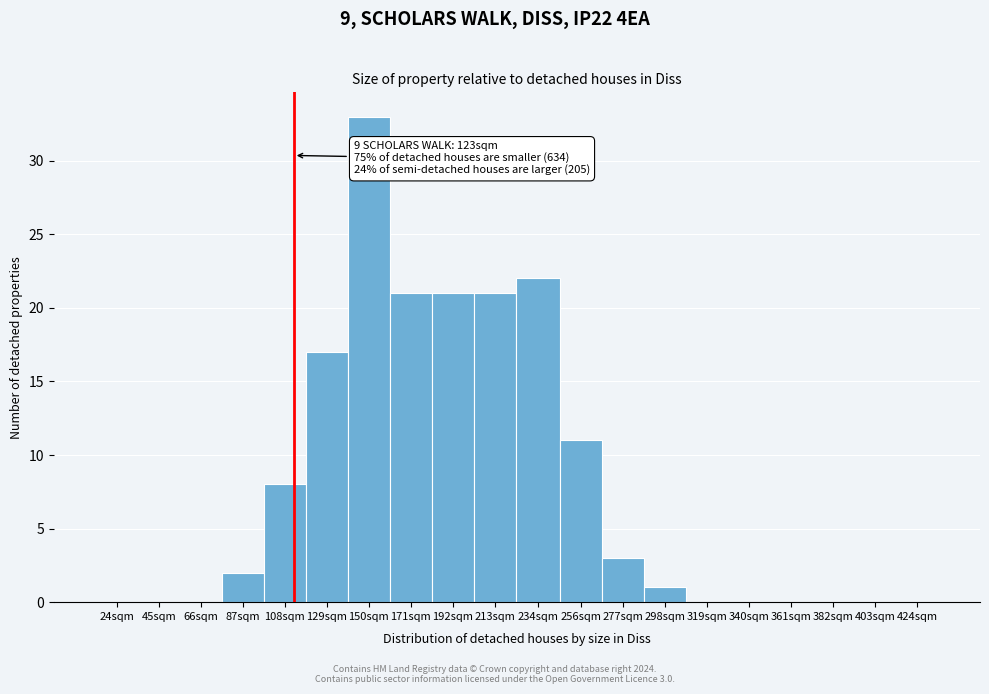

Reading right to left, extract all data points from this chart.

424sqm=0	403sqm=0	382sqm=0	361sqm=0	340sqm=0	319sqm=0	298sqm=1	277sqm=3	256sqm=11	234sqm=22	213sqm=21	192sqm=21	171sqm=21	150sqm=33	129sqm=17	108sqm=8	87sqm=2	66sqm=0	45sqm=0	24sqm=0